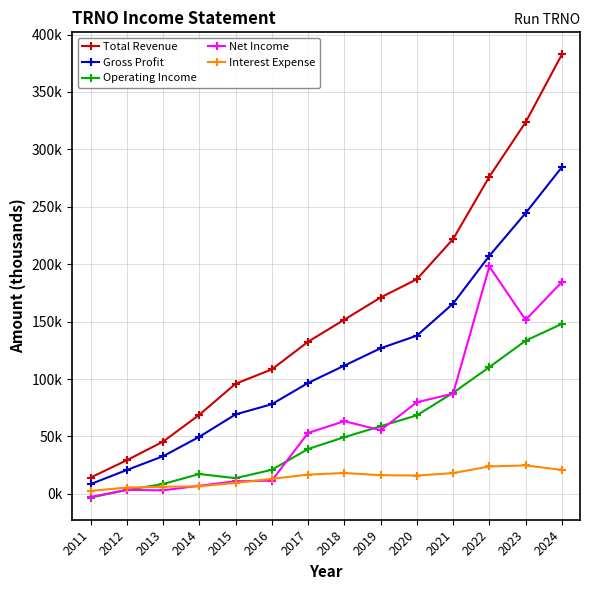

Where is Net Income nearest to the value 97650?

2021